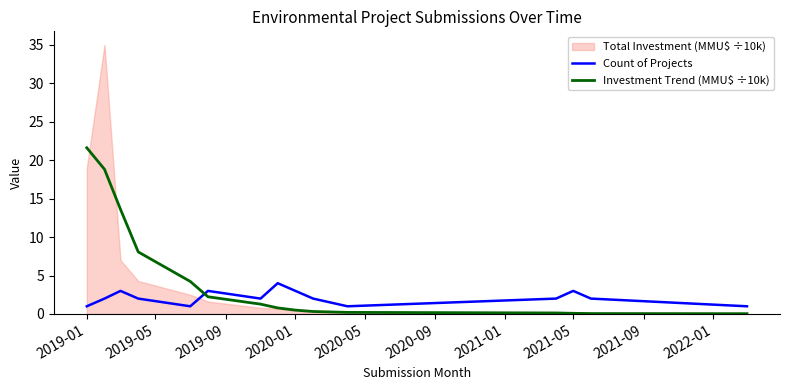

What is the difference between the maximum and minimum values in the Investment Trend (MMU$ ÷10k) series?

21.6